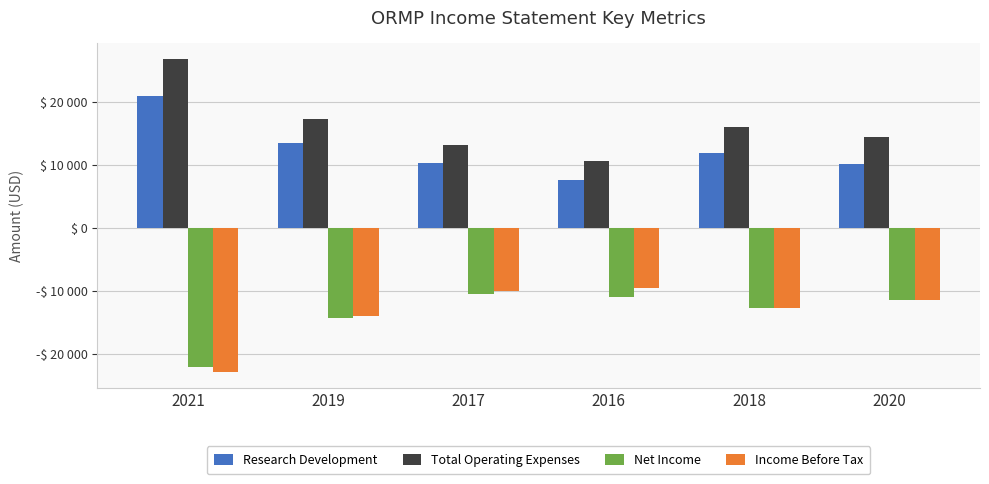

At which category is the sum across all series the highest?

2017